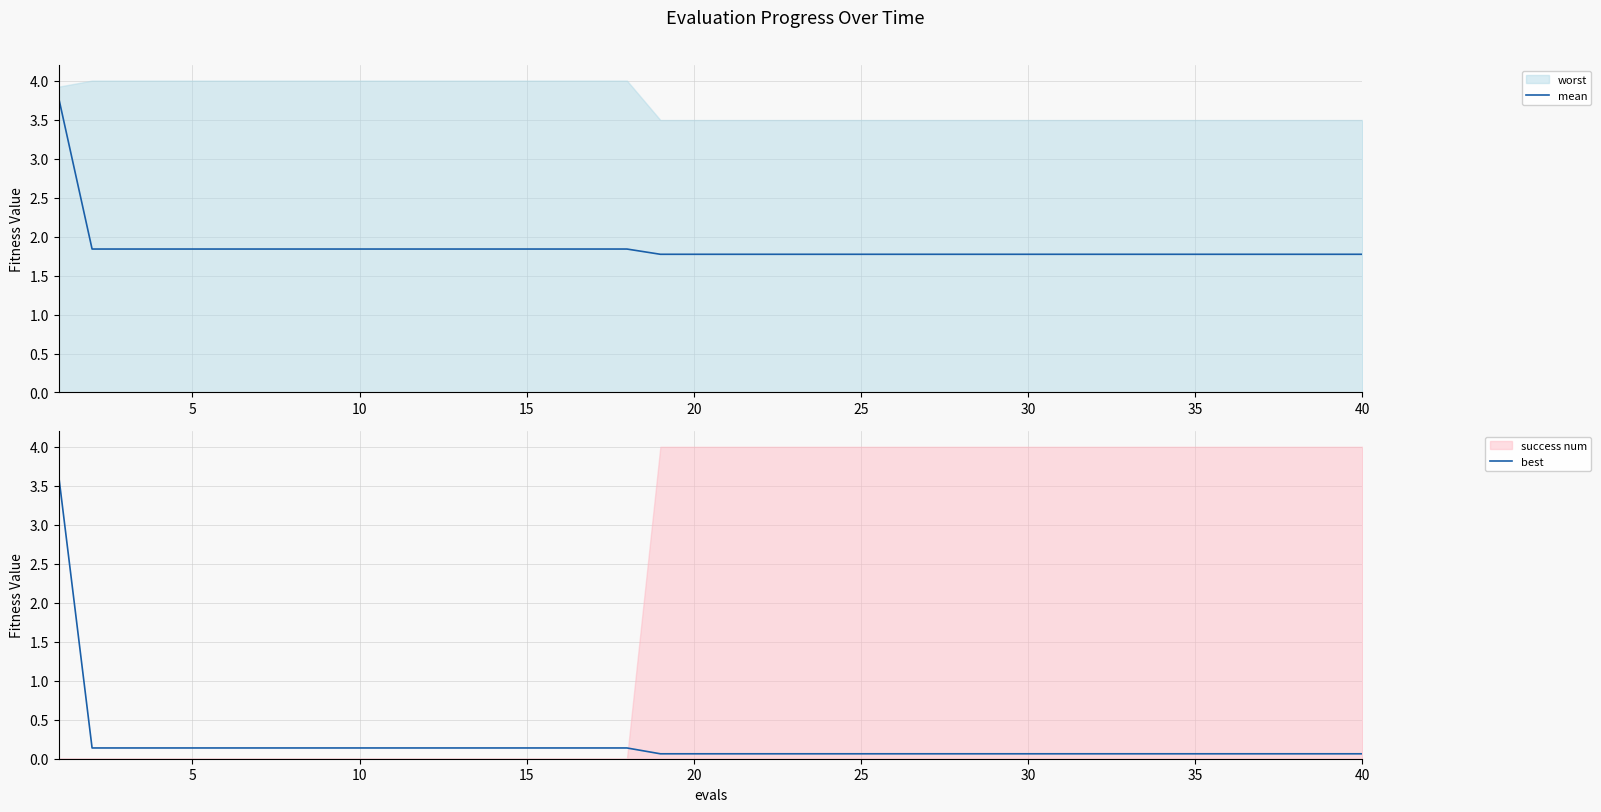

True or false: mean has a value of 0.6 at 35.

False